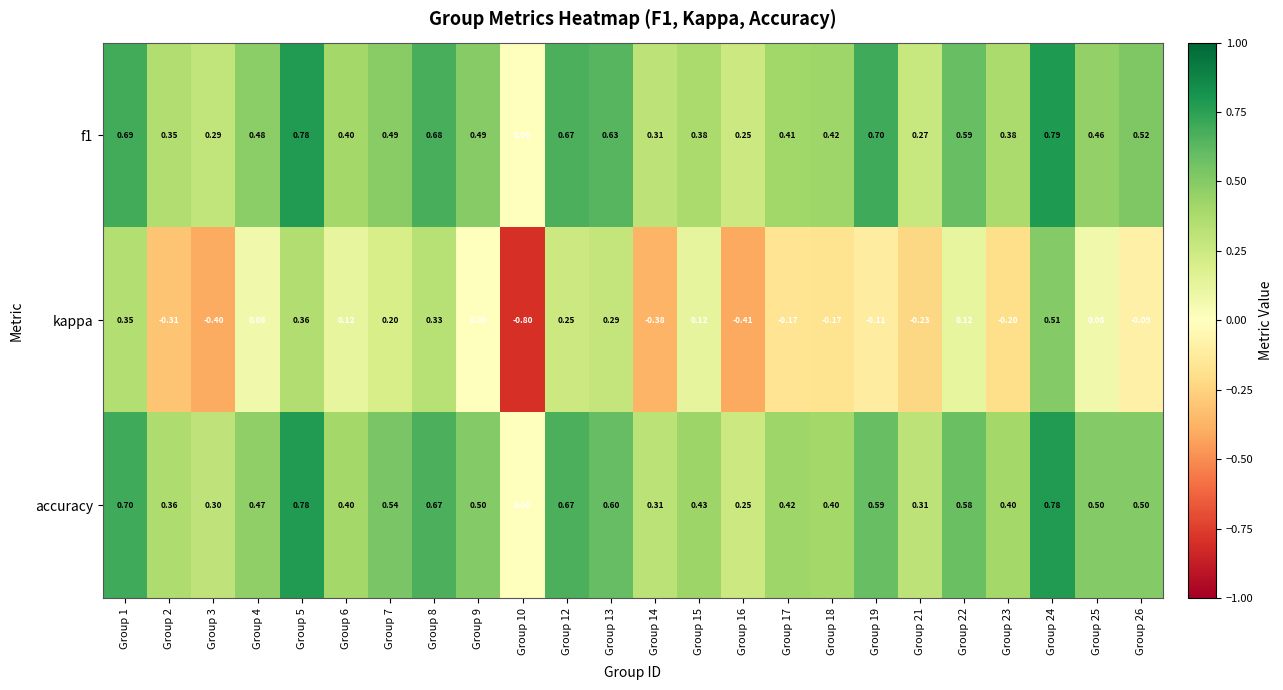

How many categories are shown in the chart?

24